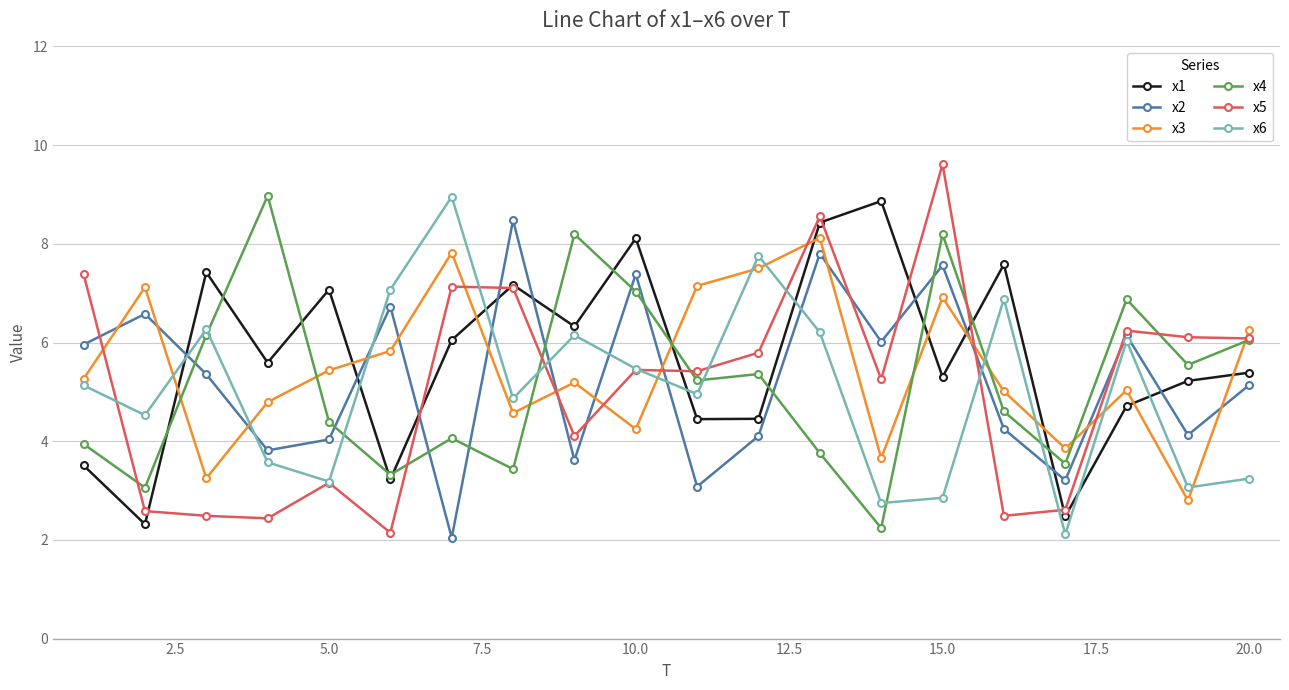

Does the chart display data point markers on the line(s)?

Yes